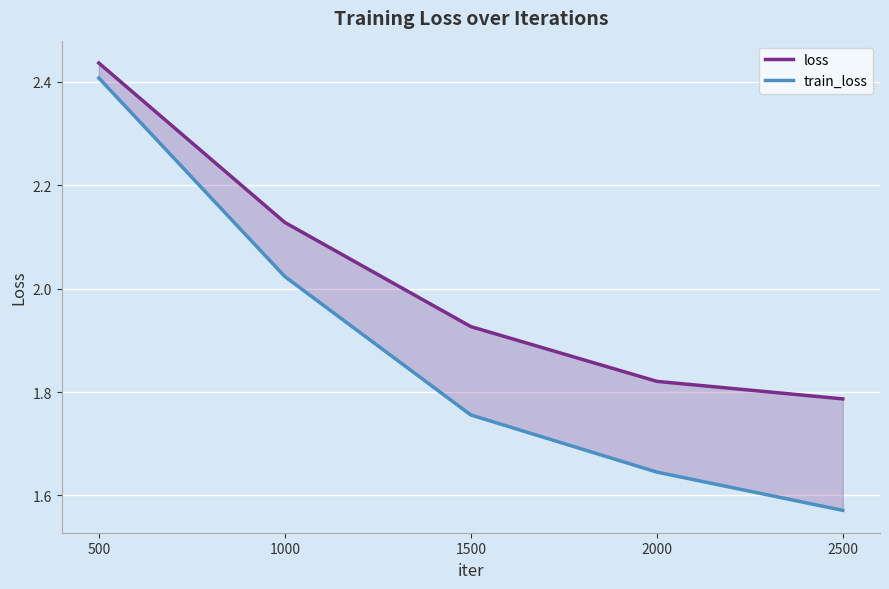

What are all the series names shown in the legend?

loss, train_loss